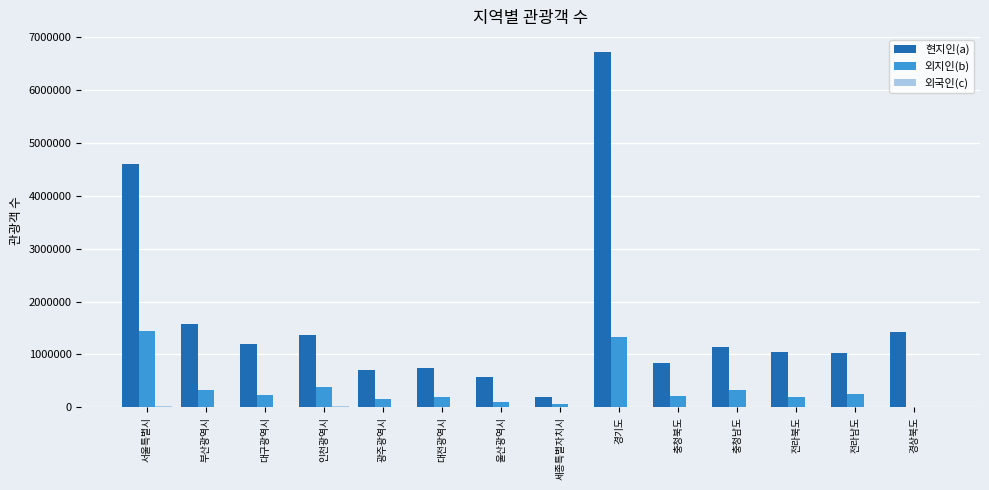

Which series has the largest total across all categories?

현지인(a)